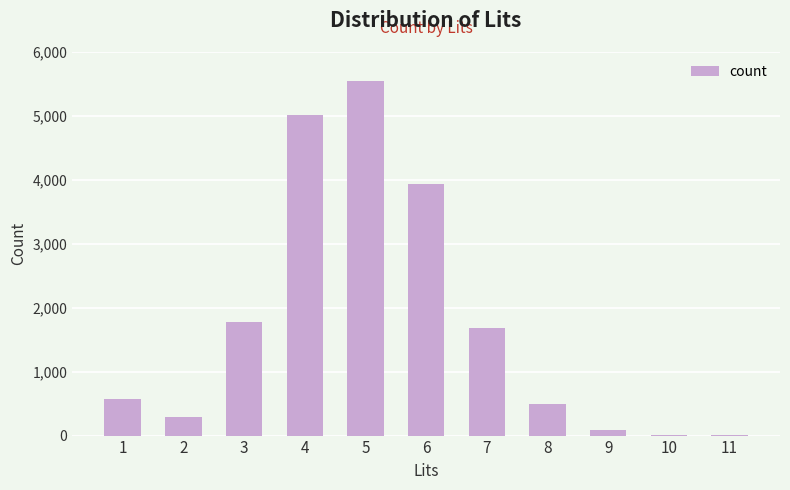

What is the sum of all values?

19394